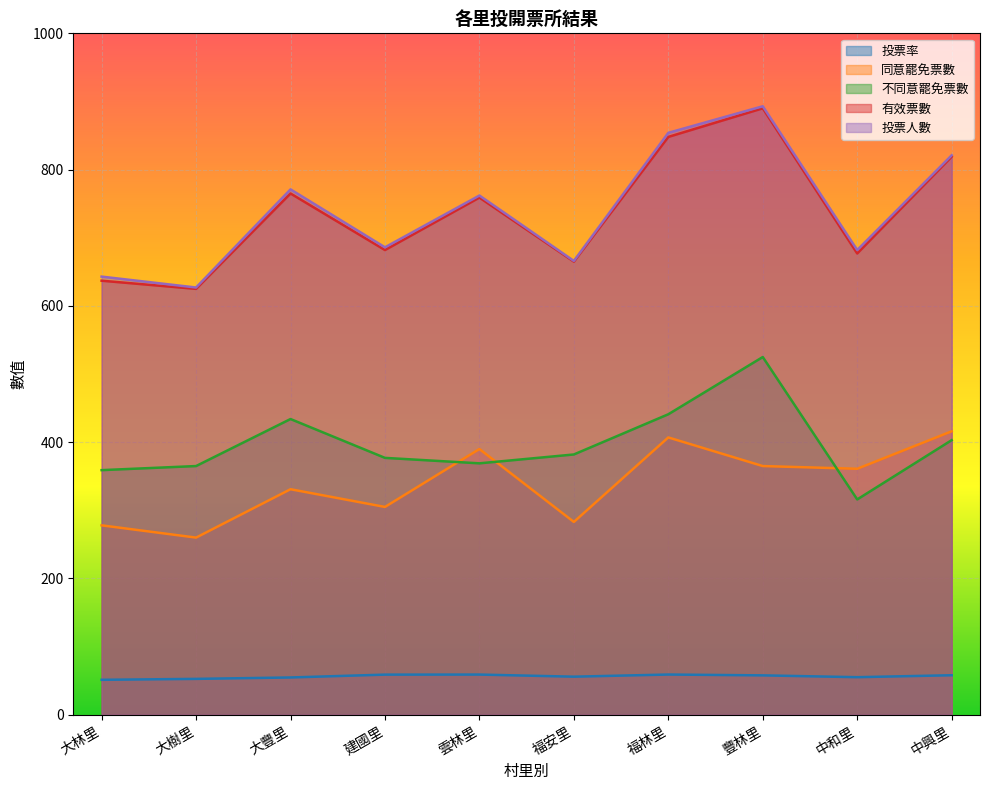

In 有效票數, how many points are lower than both neighbors (excluding endpoints)?

4